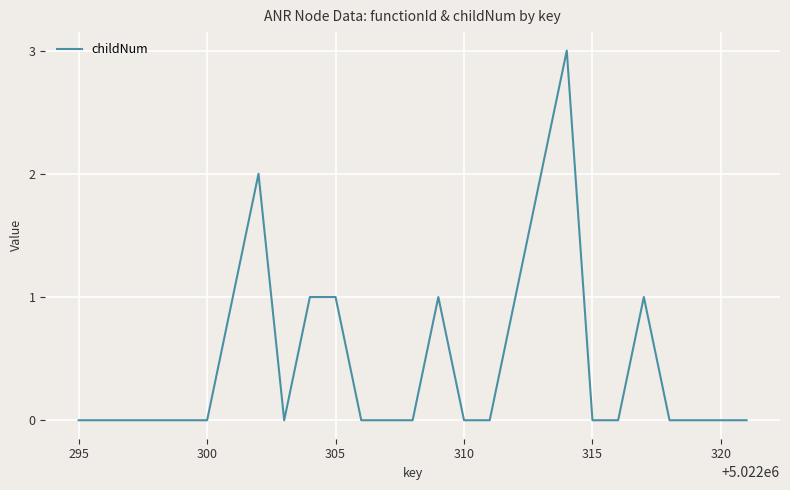

What is the difference between the maximum and minimum values?

3